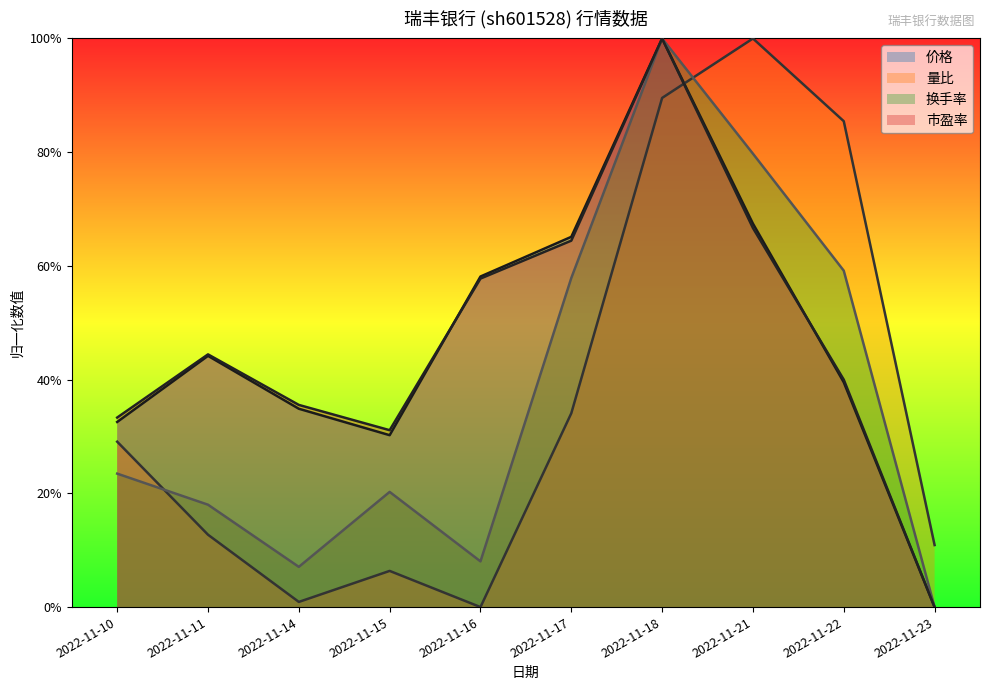

In 价格, how many points are lower than both neighbors (excluding endpoints)?

1